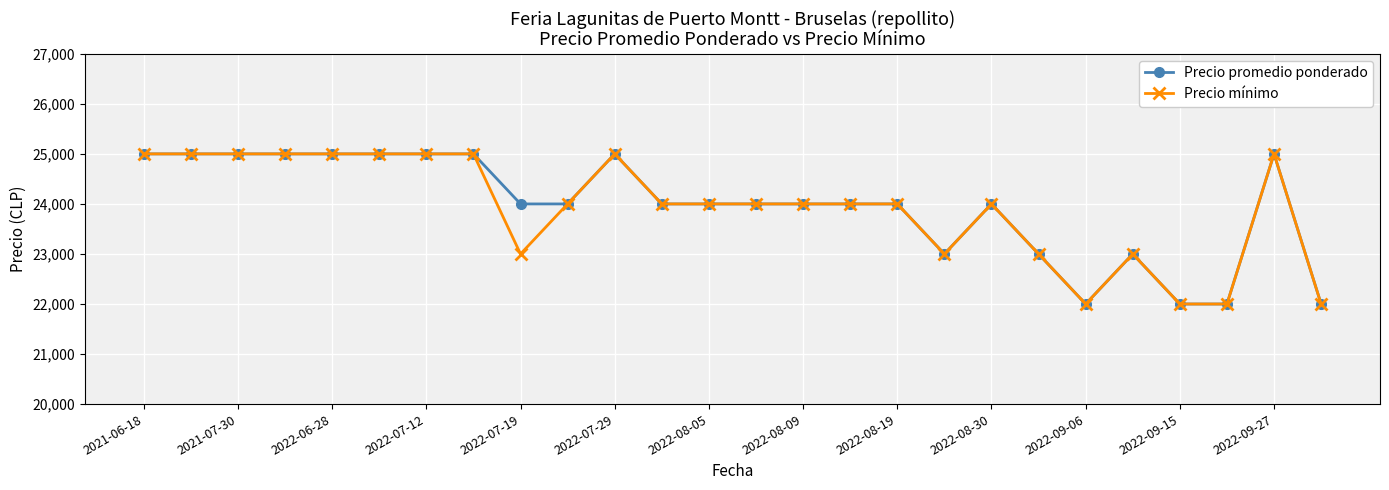

At how many categories does at least one series exceed 23541?

19